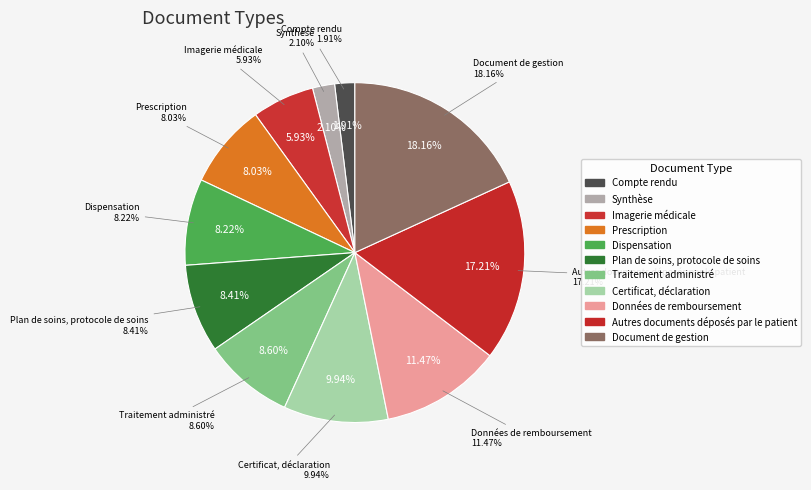

What percentage is the Données de remboursement slice, to the nearest percent?

11%